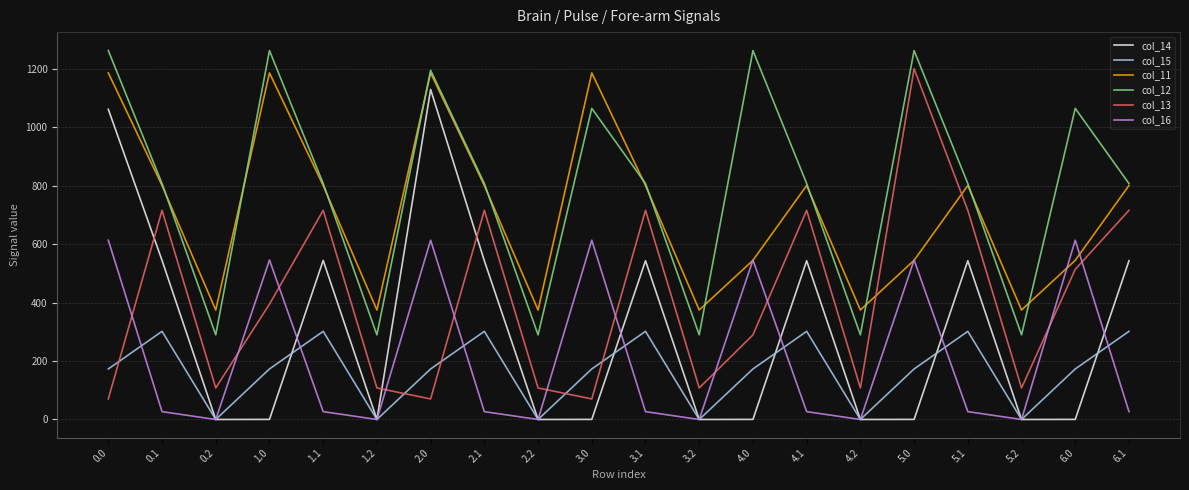

What is the difference between the highest and lowest values at 5.2?

374.4